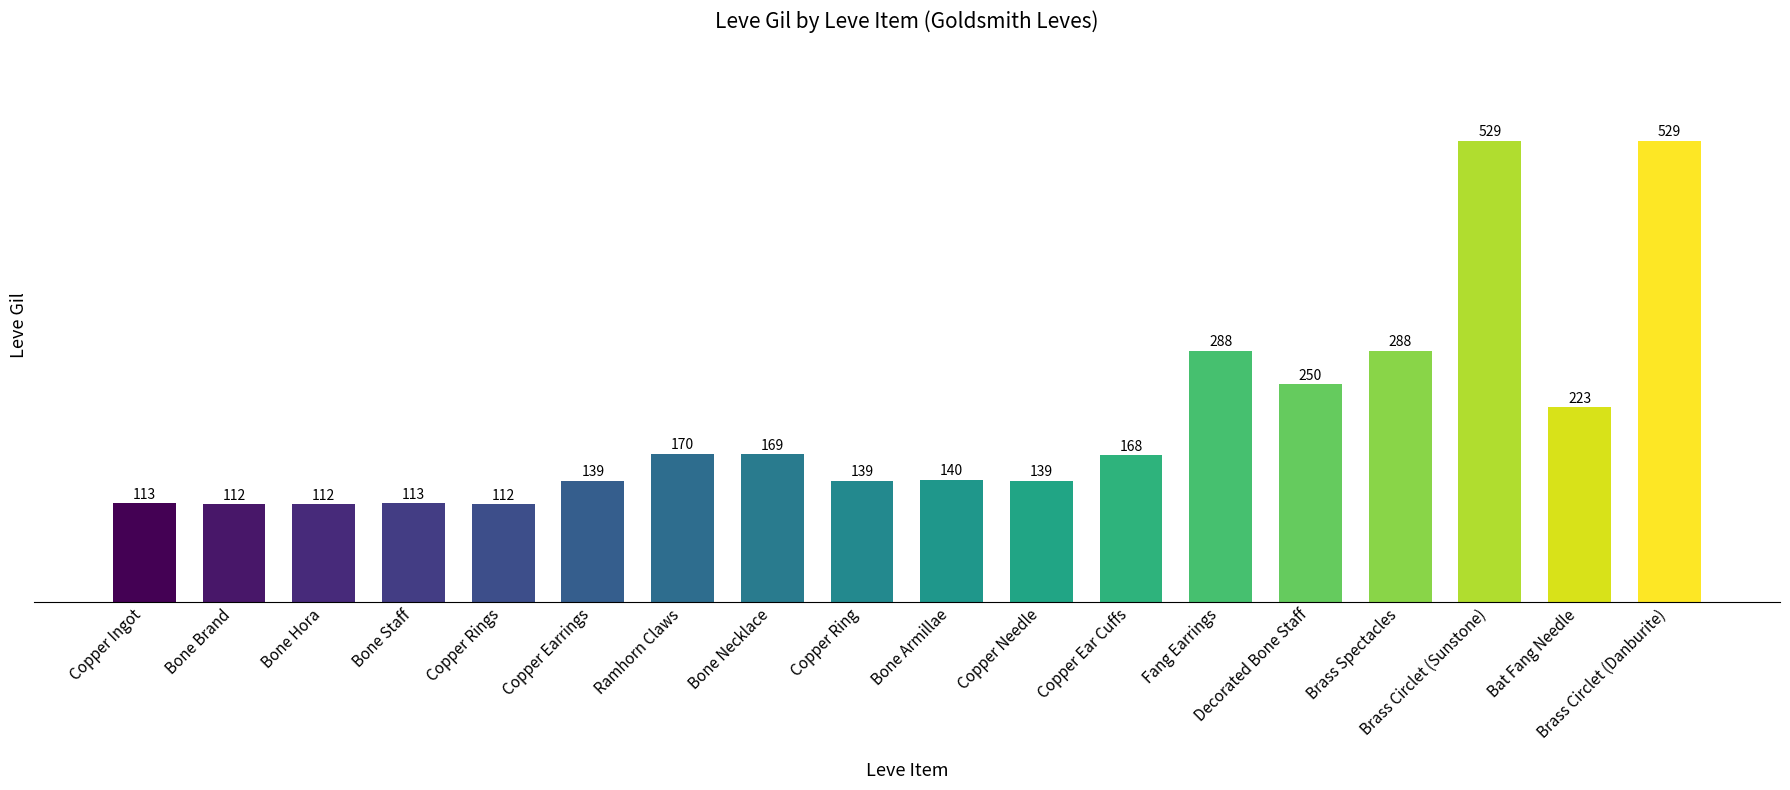

Does the chart contain any negative values?

No